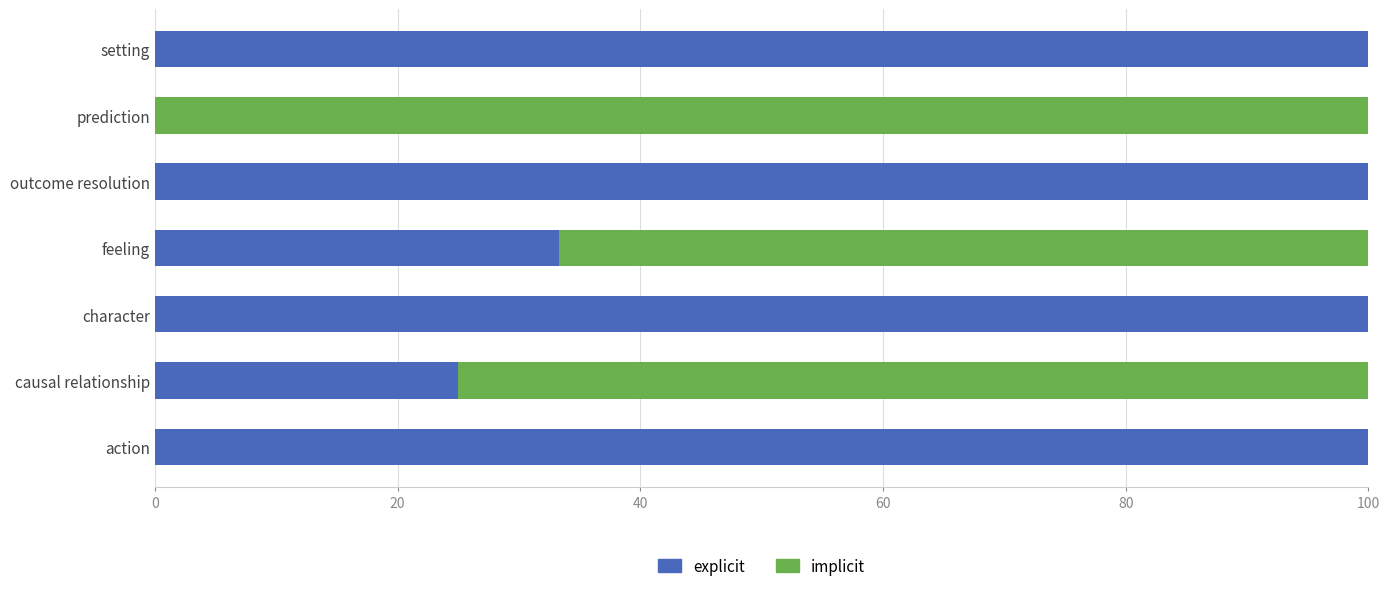

Where is explicit nearest to the value 50?

feeling